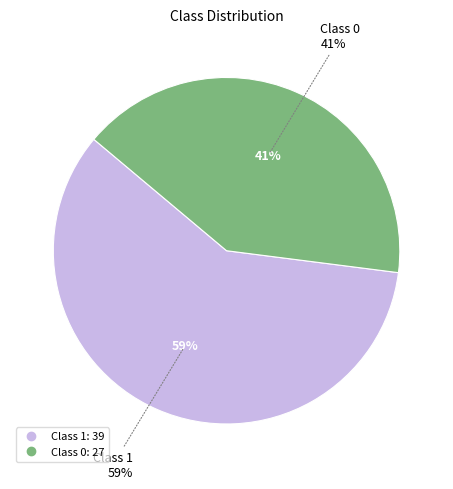

To the nearest percent, what is the average slice percentage?

50%